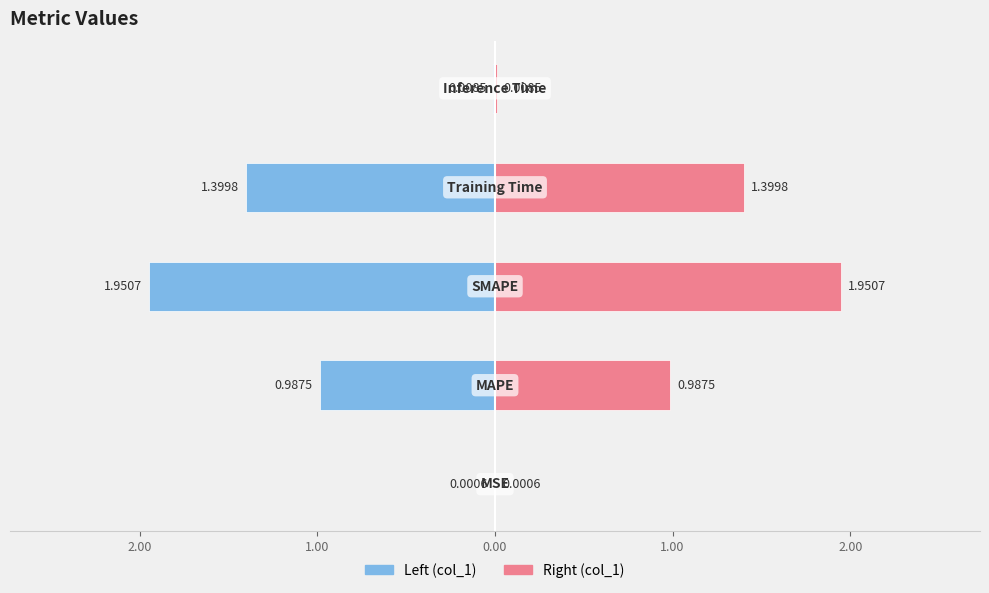

What is the sum of the col_1 (right) values at 1.00 and 3.00?

2.0